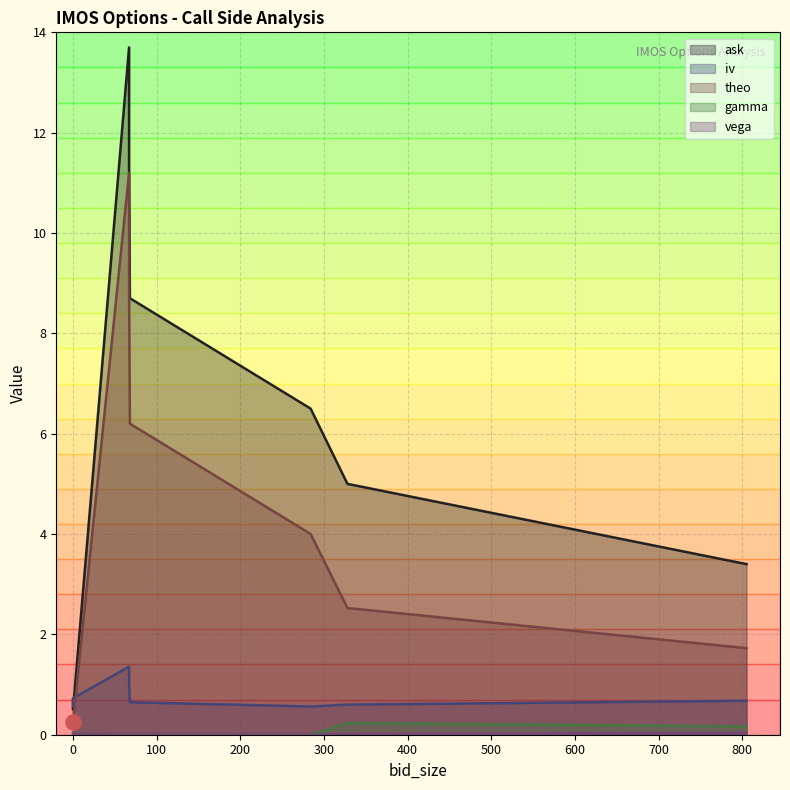

What are all the series names shown in the legend?

ask, iv, theo, gamma, vega